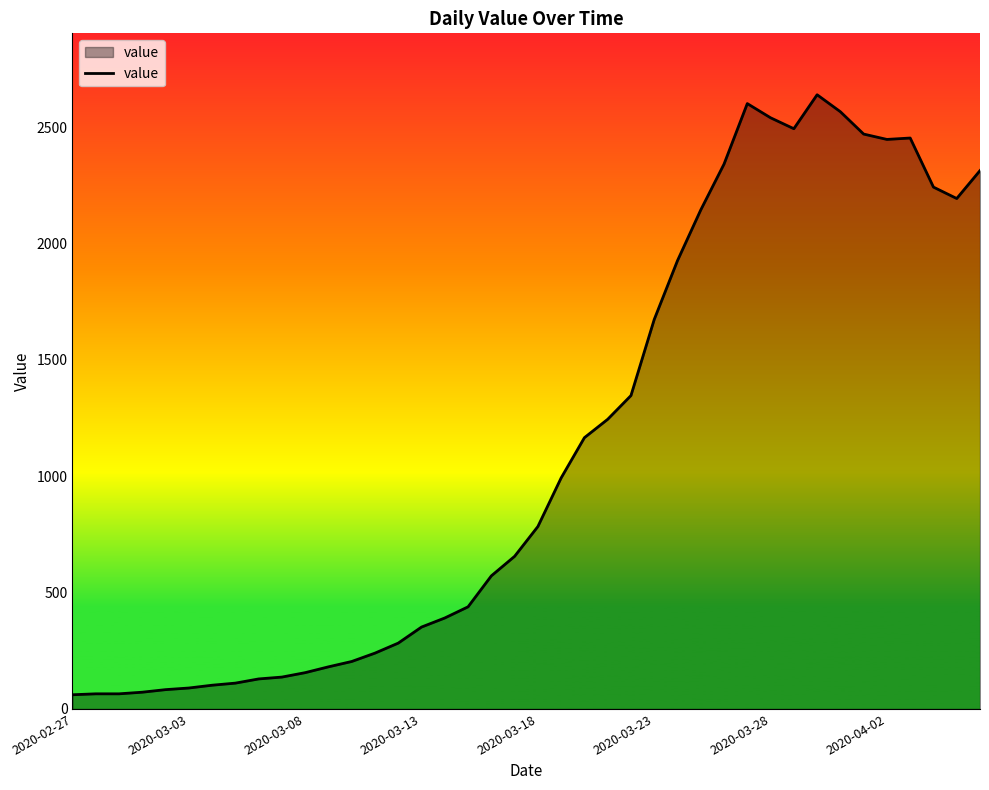

What is the difference between the maximum and minimum values?

2579